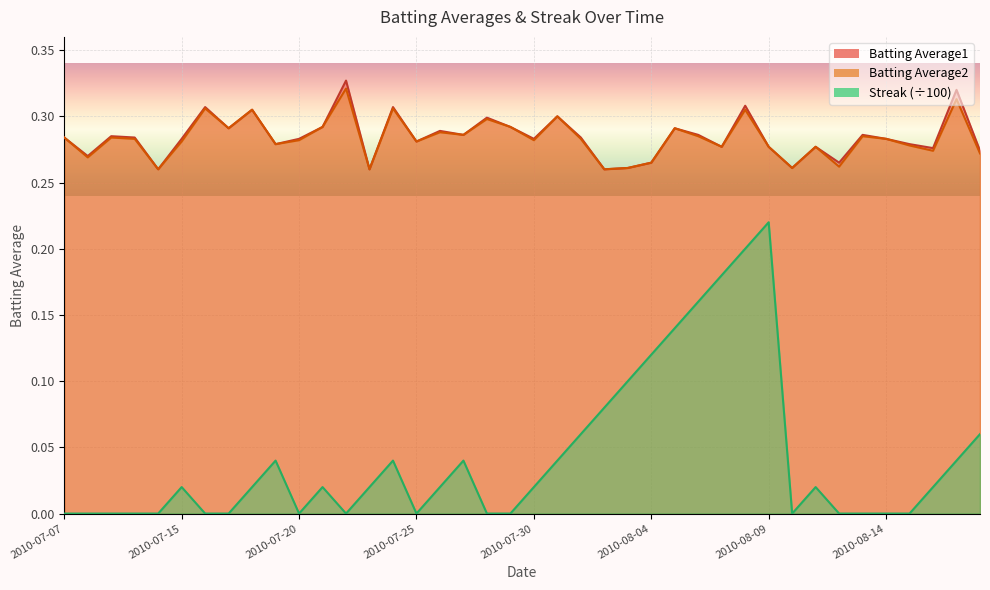

Which category has the highest value in the Streak series?

2010-08-09